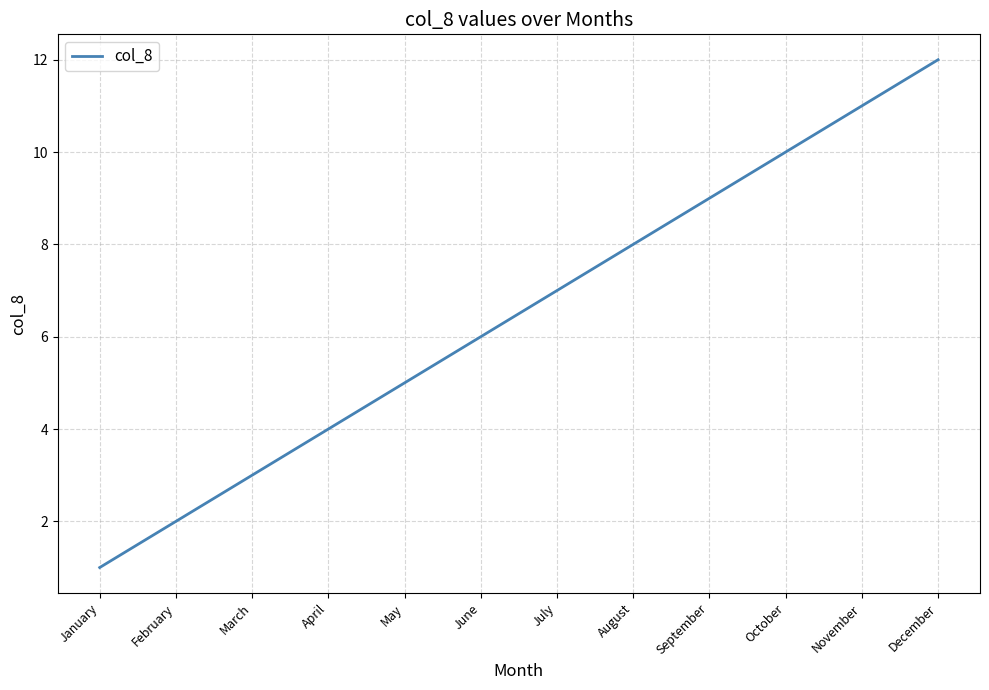

List the labels in order of value, largest first.

December, November, October, September, August, July, June, May, April, March, February, January